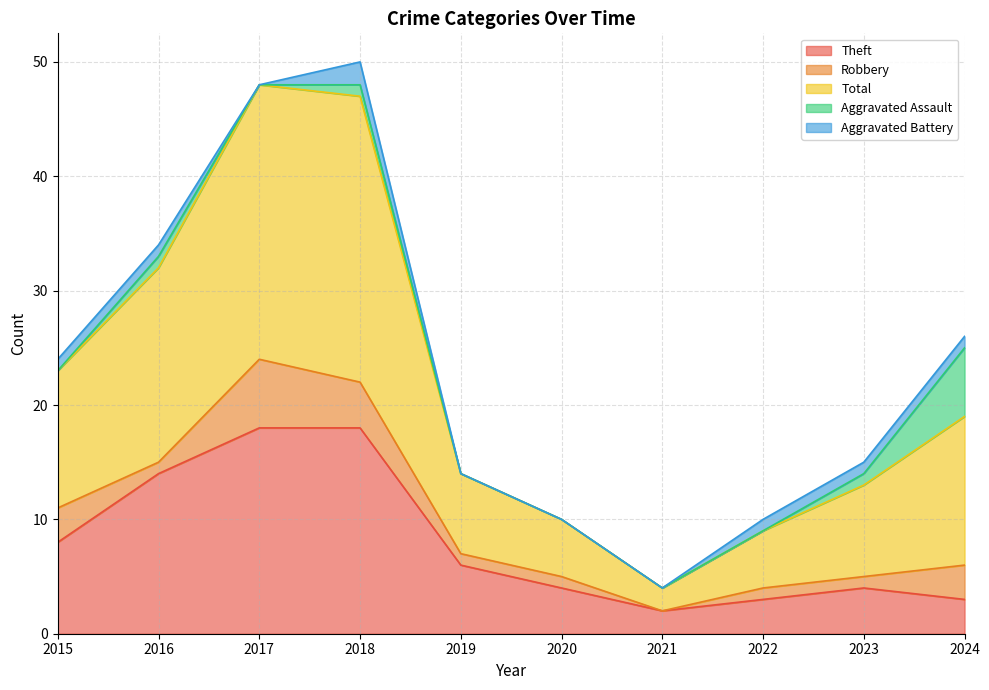

What is the difference between the maximum and minimum values in the Total series?

23